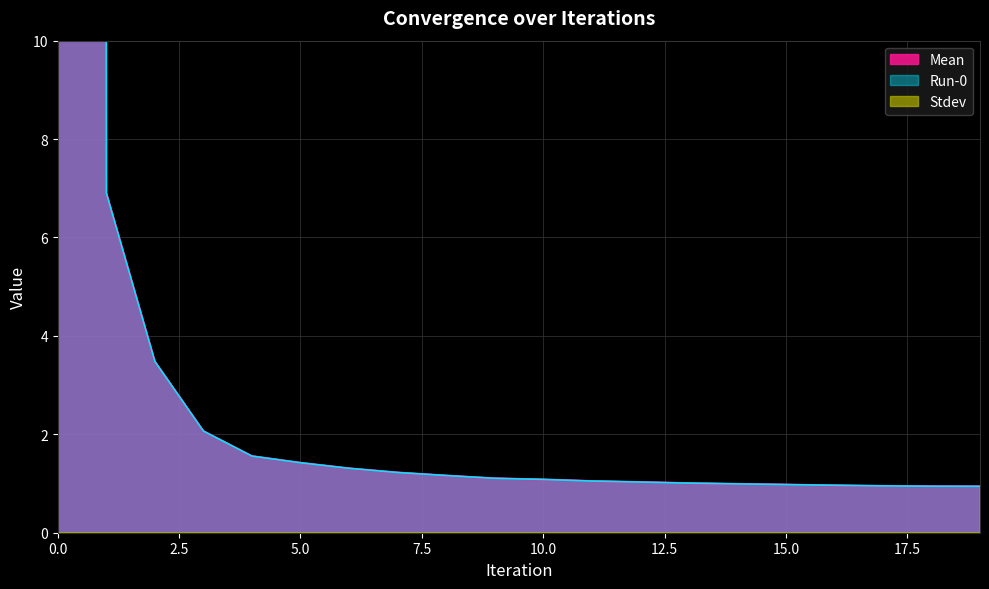

Between 3 and 4, which series saw the biggest shift?

Mean